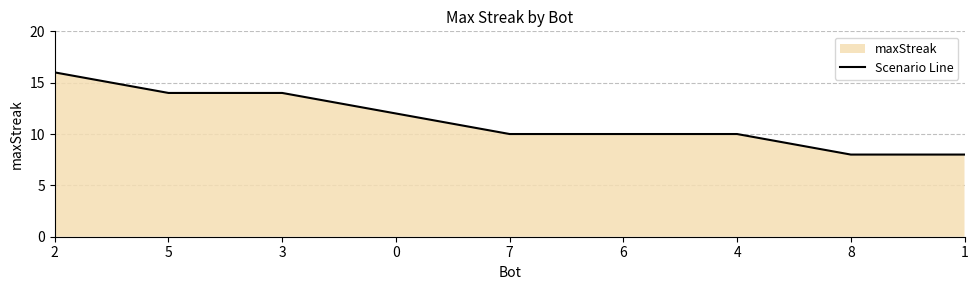

List the labels in order of value, largest first.

2, 5, 3, 0, 7, 6, 4, 8, 1